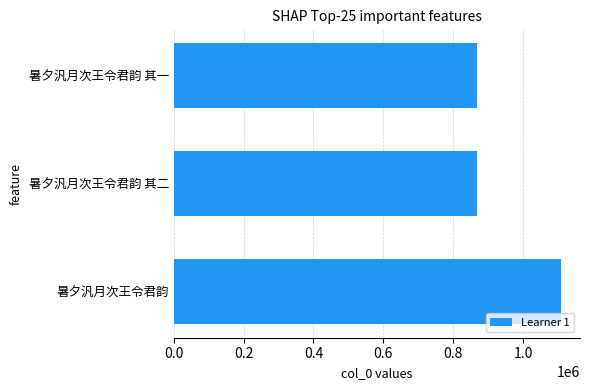

Between 暑夕汎月次王令君韵 其一 and 暑夕汎月次王令君韵, which is larger?

暑夕汎月次王令君韵